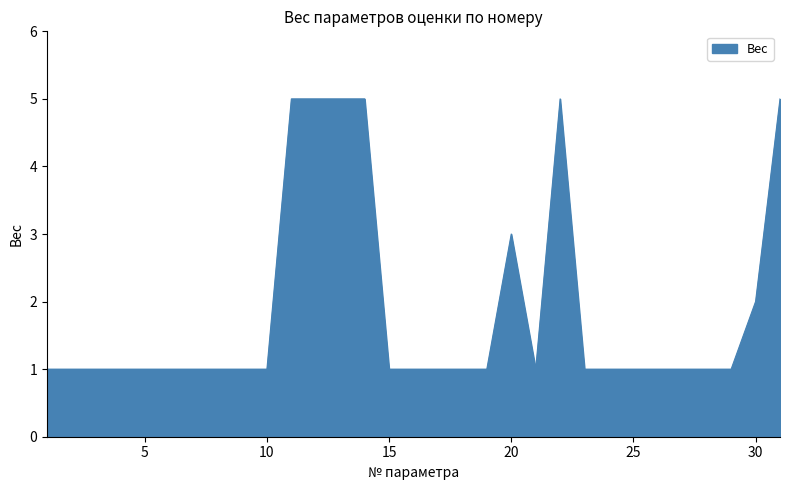

What is the greatest value displayed?

5